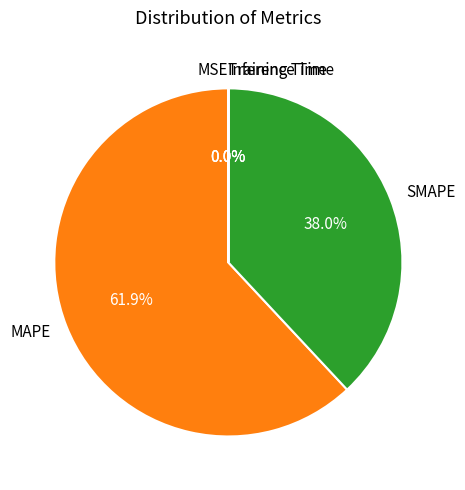

Do MAPE and SMAPE together represent more than half of the pie?

Yes